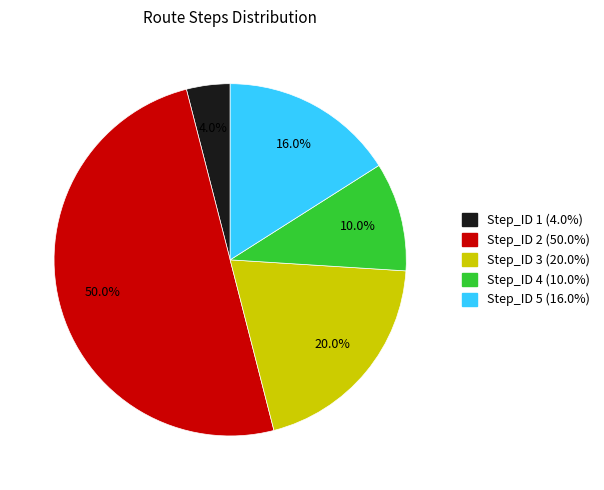

To the nearest percent, what percentage of the pie is Step_ID 5?

16%